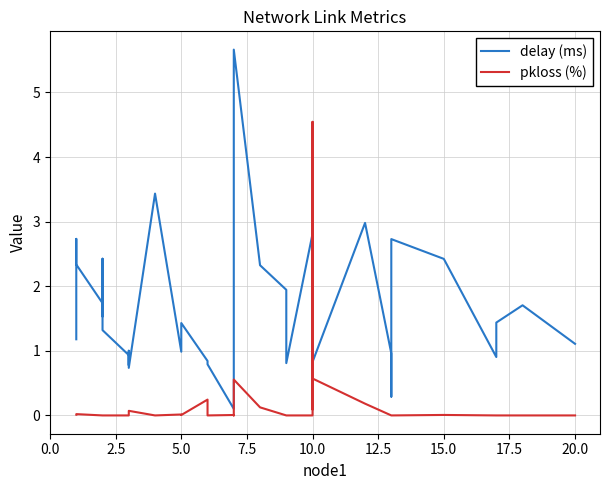

How many interior local peaks does the delay (ms) series have?

11